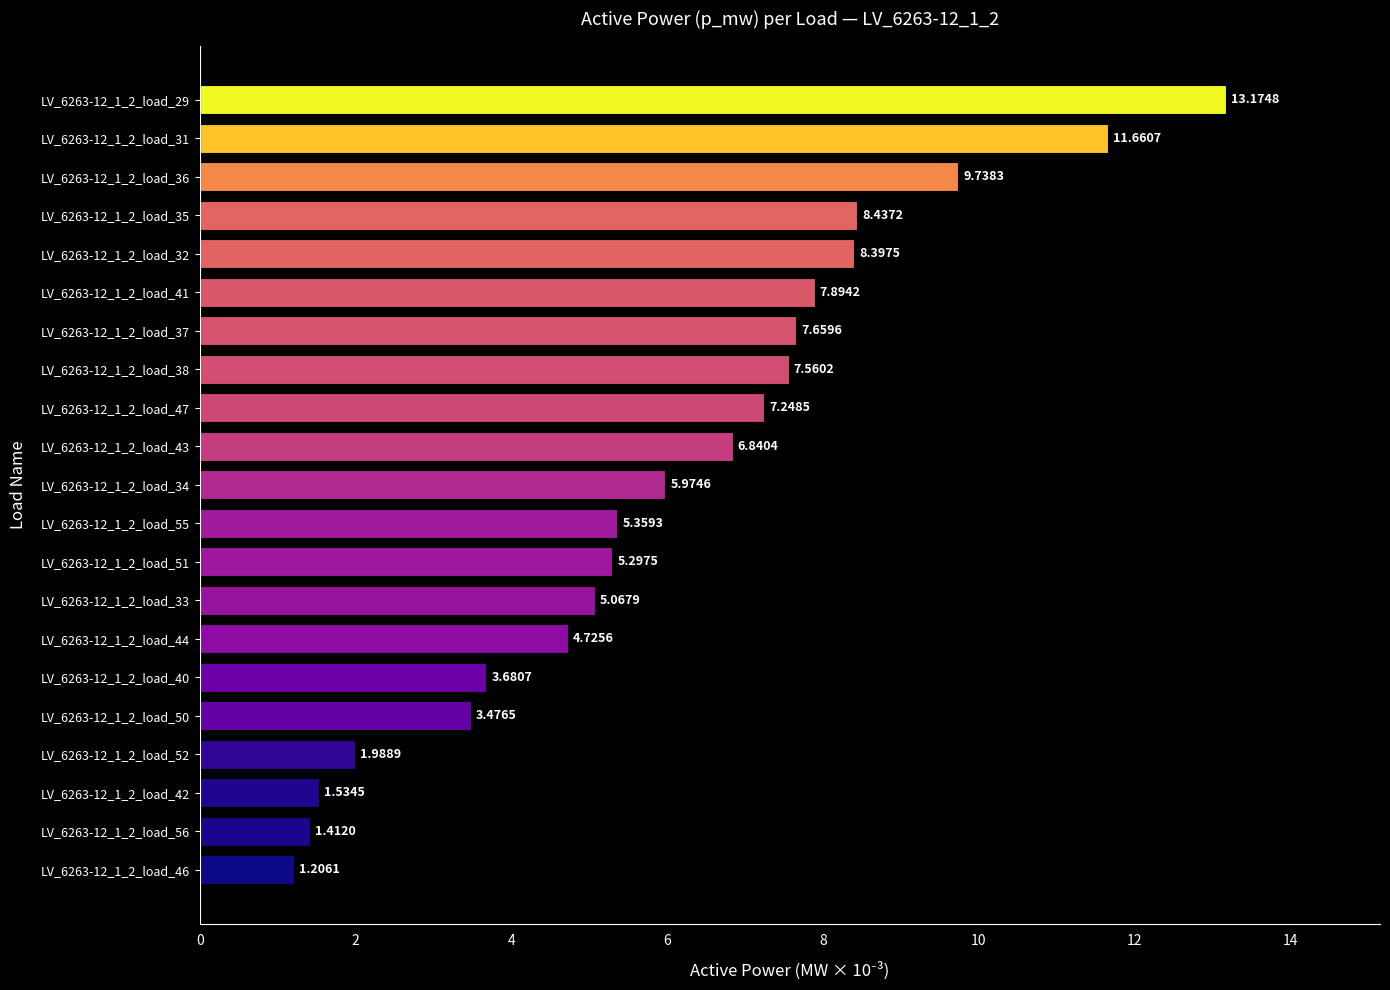

What is the difference between the values at LV_6263-12_1_2_load_38 and LV_6263-12_1_2_load_34?

1.6